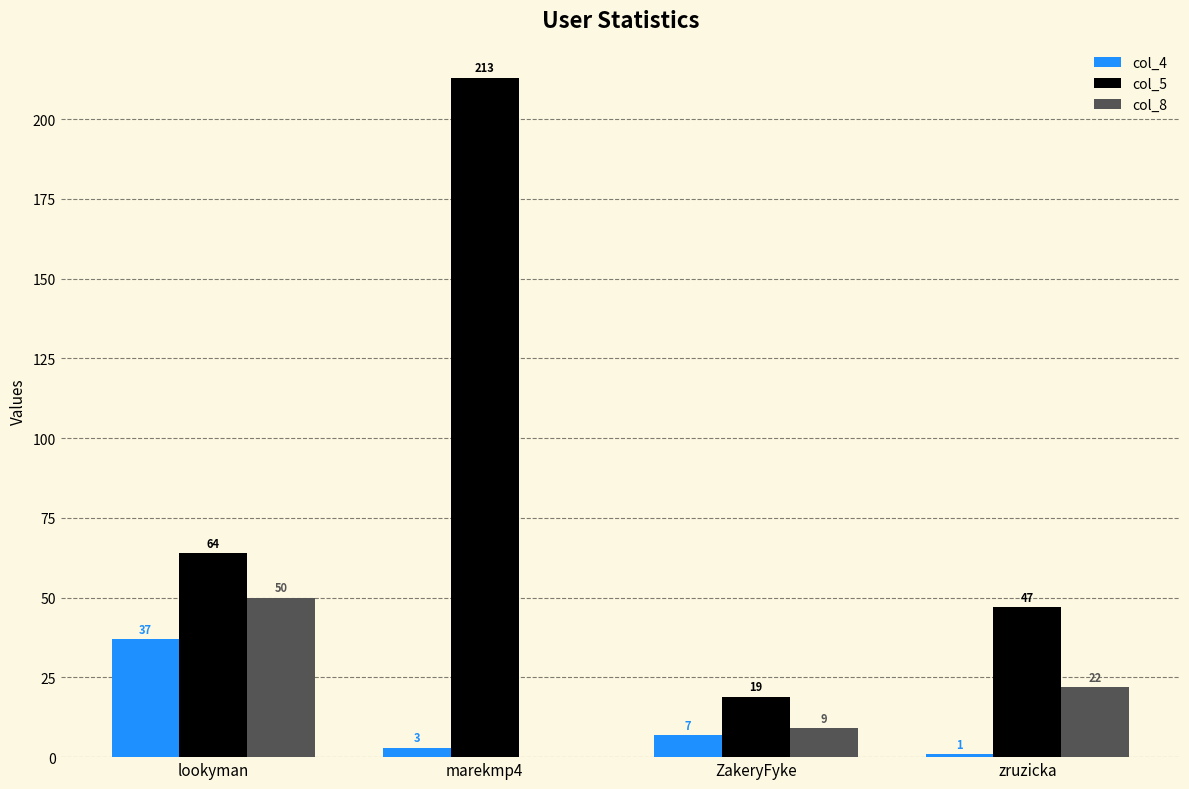

The col_5 series shows 19 at ZakeryFyke. True or false?

True